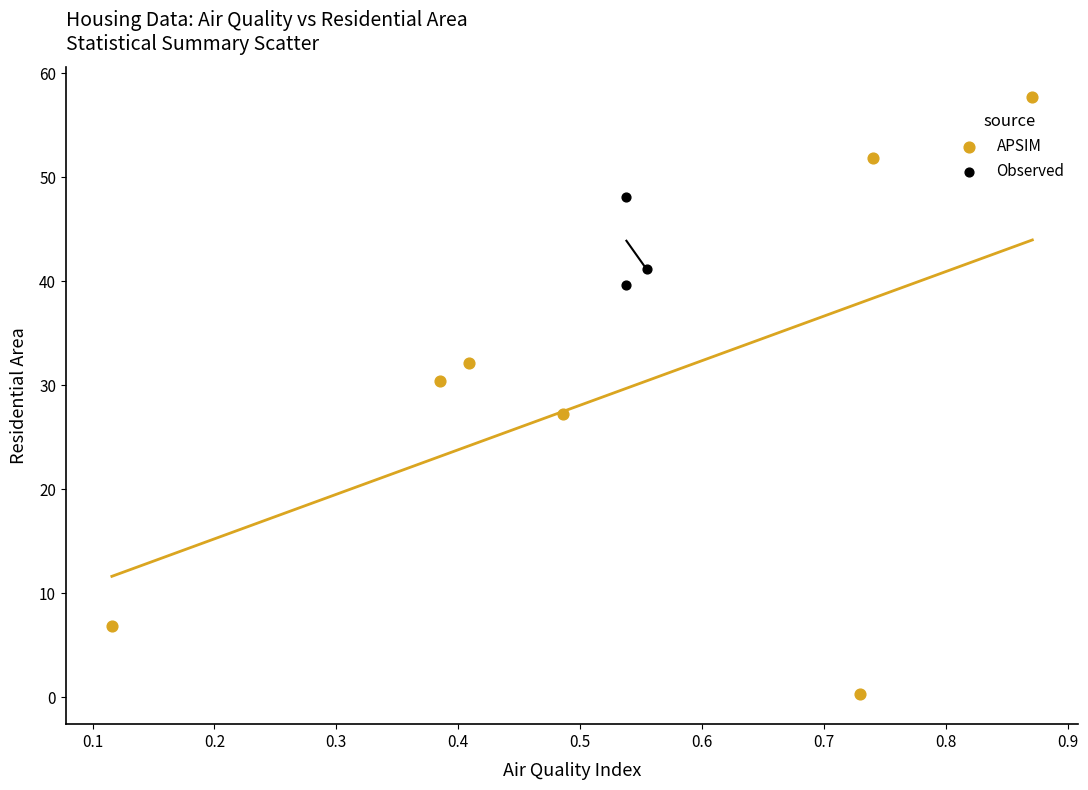

Which series contains the highest Y value?

APSIM